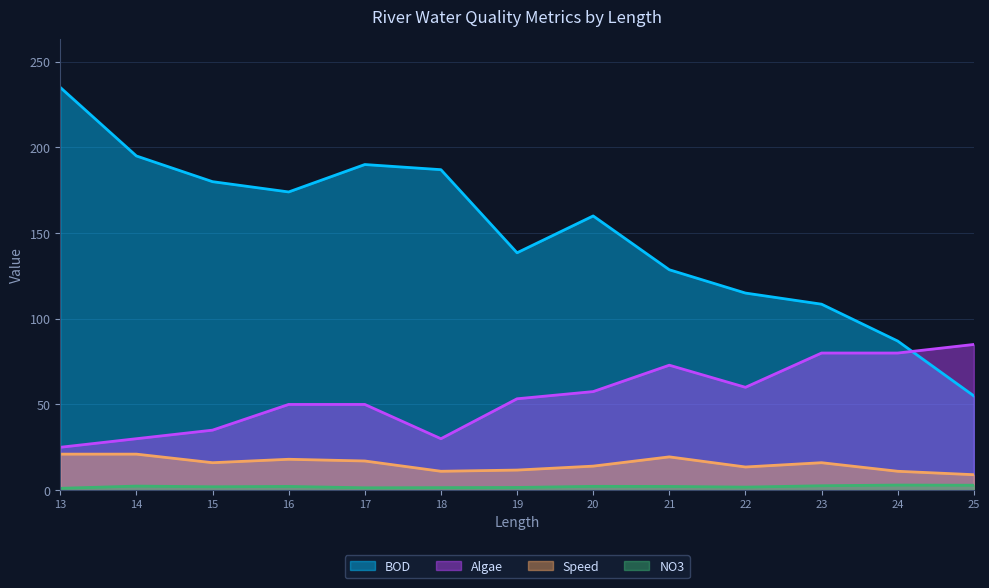

Where is the first local minimum for Speed?

15